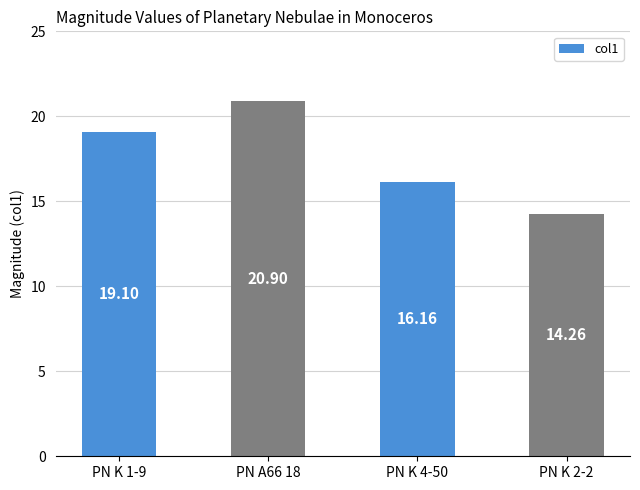

Rank the categories by value from highest to lowest.

PN A66 18, PN K 1-9, PN K 4-50, PN K 2-2